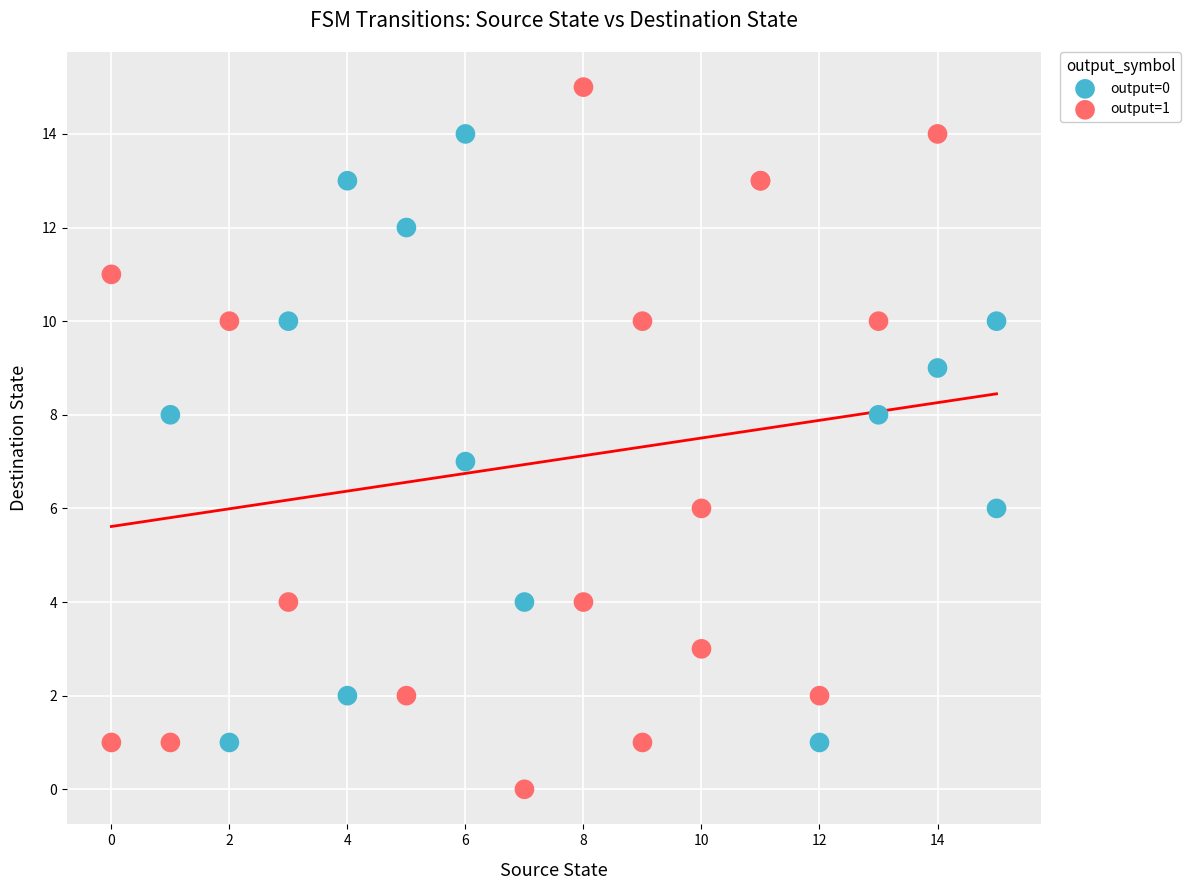

Which series has the widest spread of Y values?

output=1